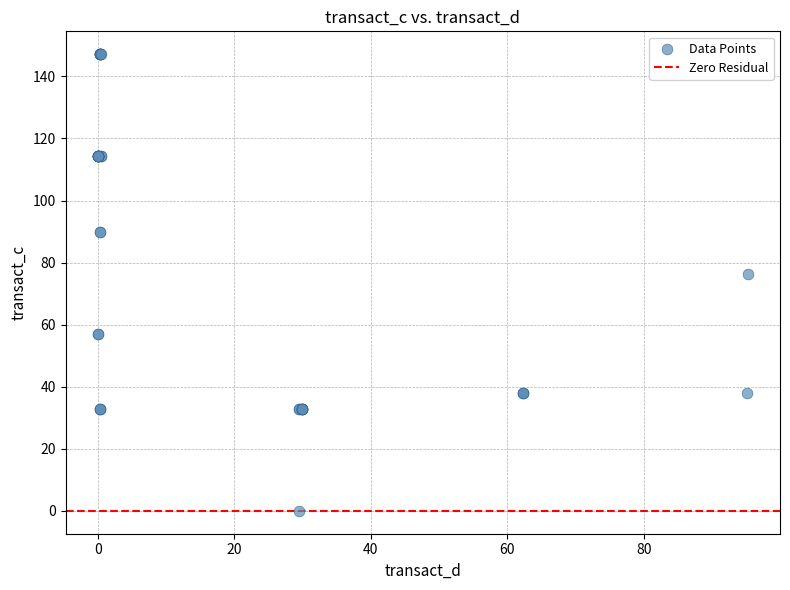

What Y value in the scatter plot is closest to 73?

76.2